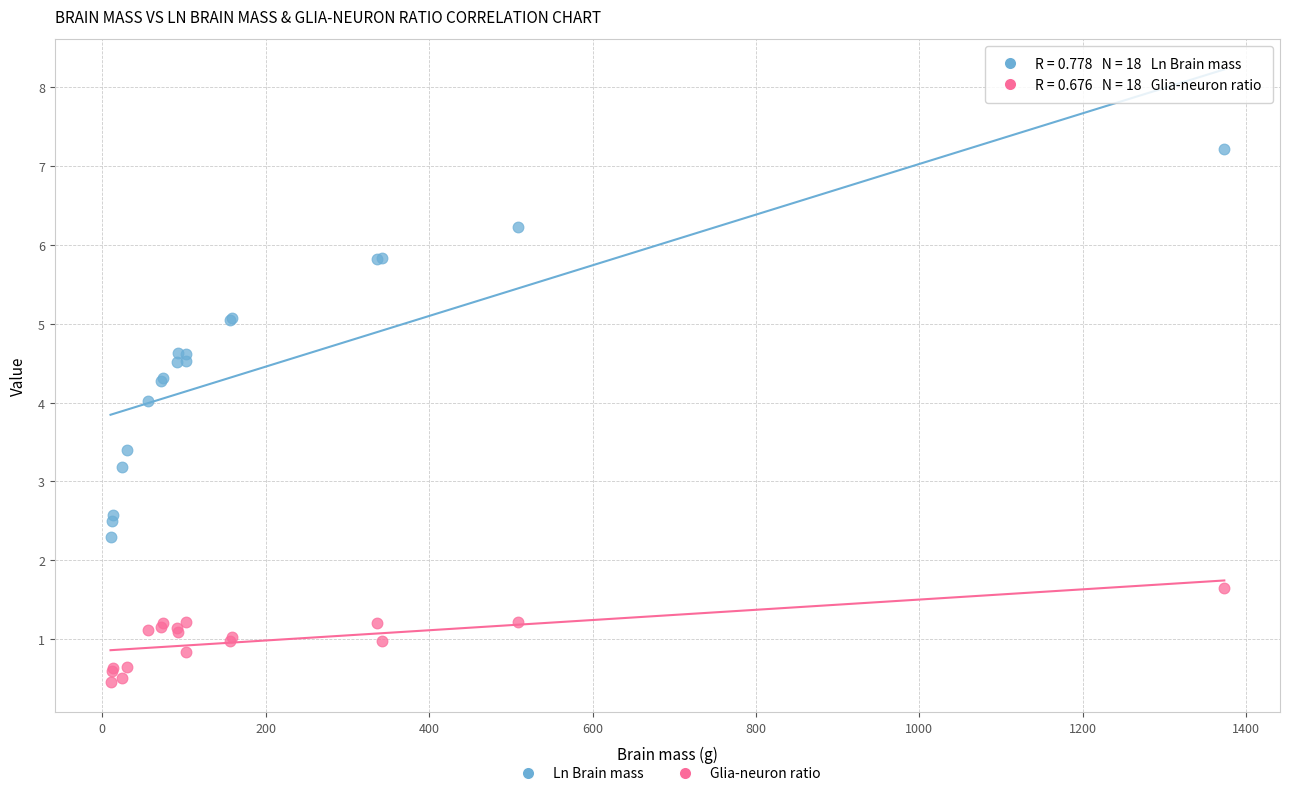

Across all series, what Y value is closest to 3?

3.2